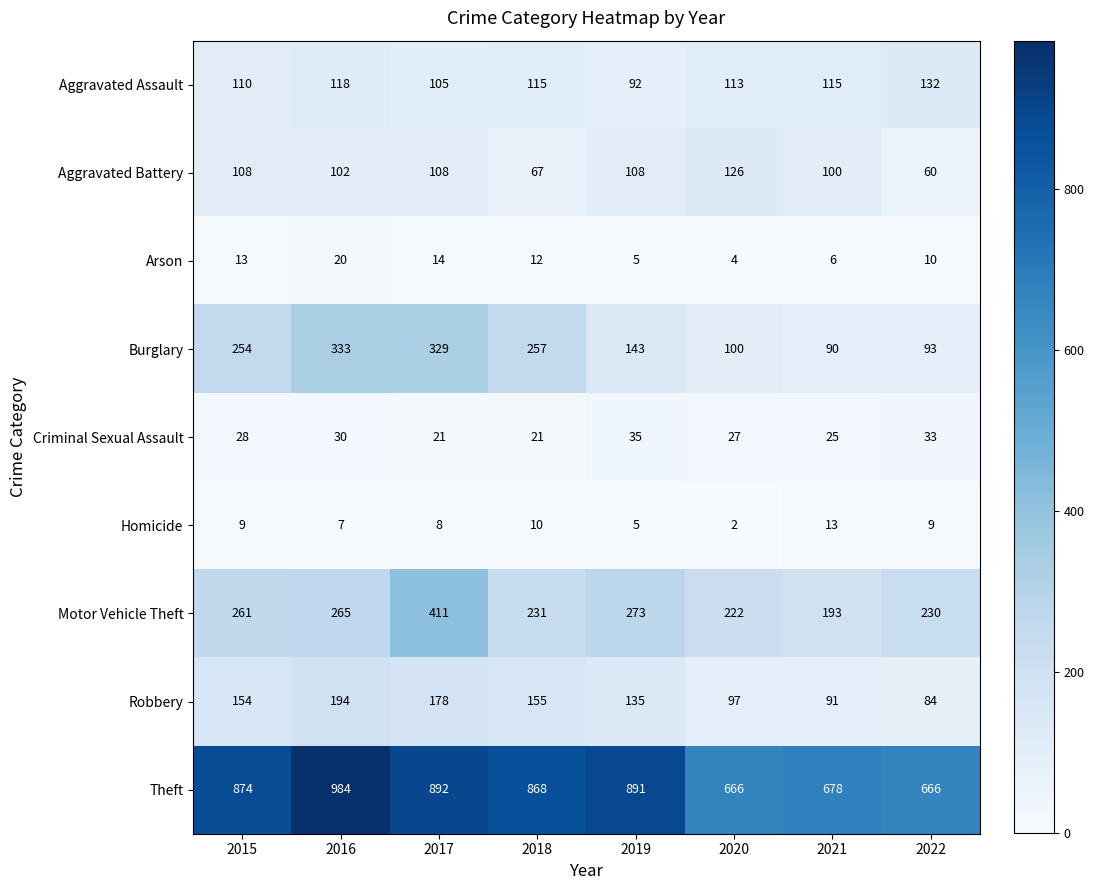

At how many categories does at least one series exceed 487?

8